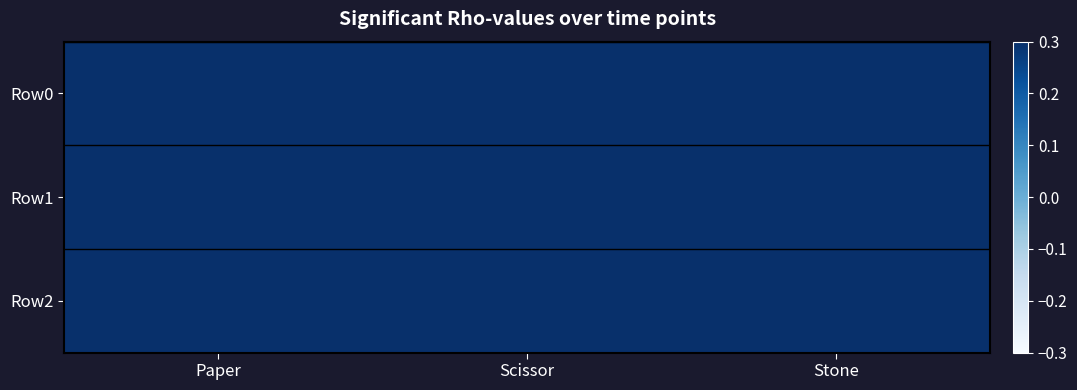

Reading right to left, transcribe all the data shown in this chart.

Row0: Stone=3	Scissor=2	Paper=1
Row1: Stone=3	Scissor=2	Paper=1
Row2: Stone=3	Scissor=2	Paper=1